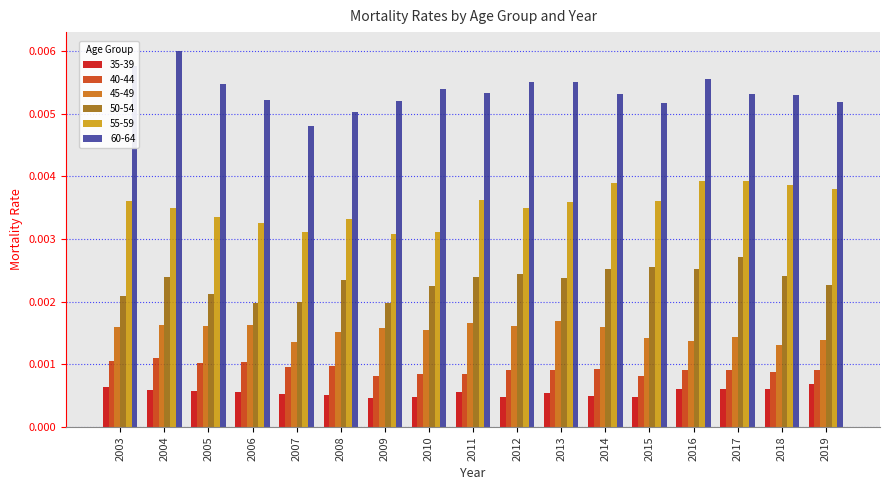

At how many categories does at least one series exceed 0?

17